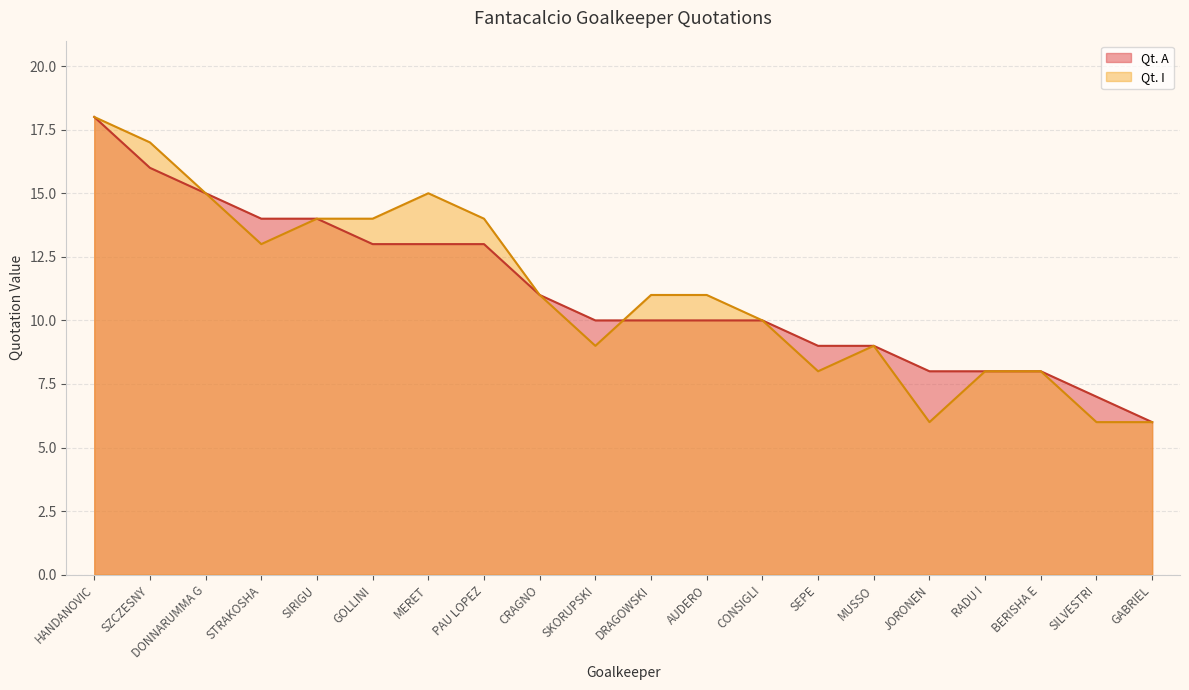

What is the total value across all series at SZCZESNY?

33